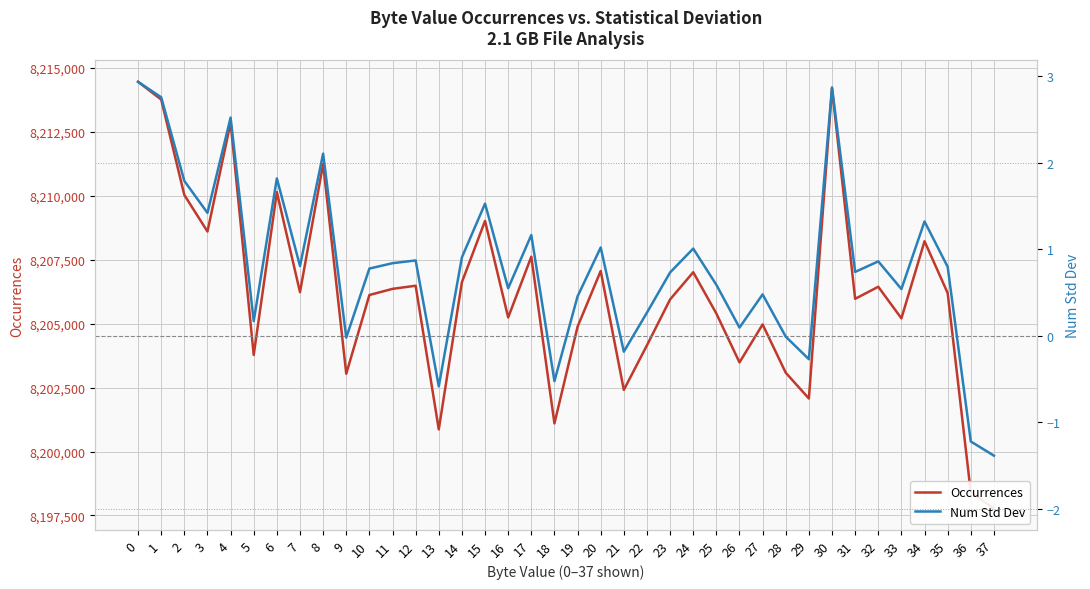

What is the highest value of the Occurrences series?

8214463.0